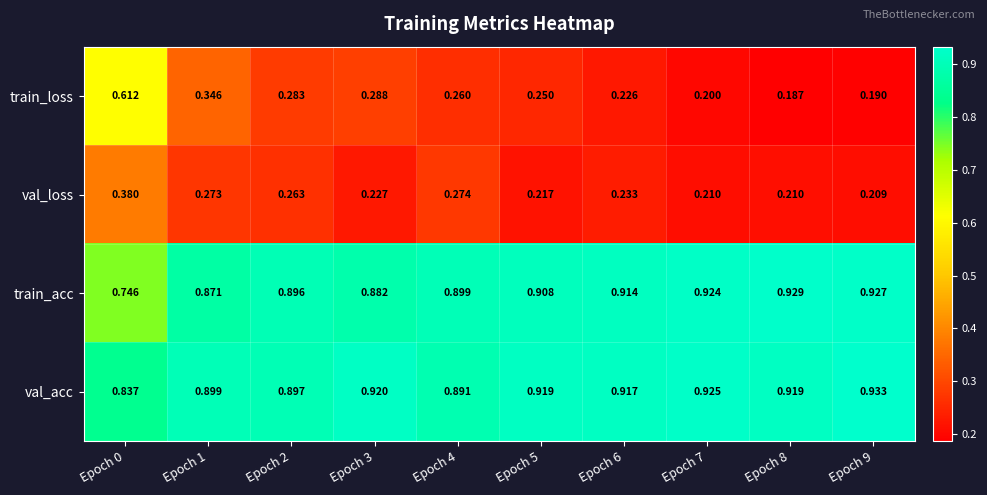

Which series changed the most between Epoch 4 and Epoch 5?

val_loss